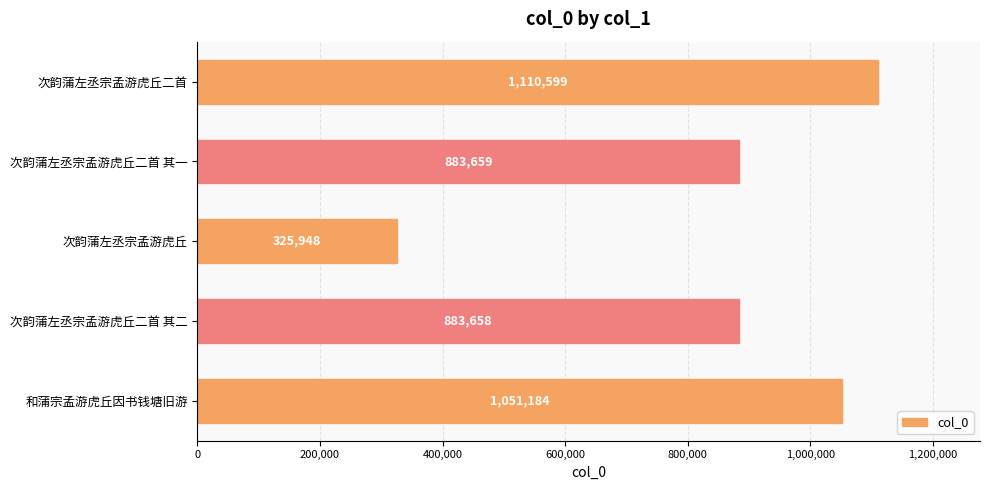

What is the label of the 5th bar from the bottom?

次韵蒲左丞宗孟游虎丘二首